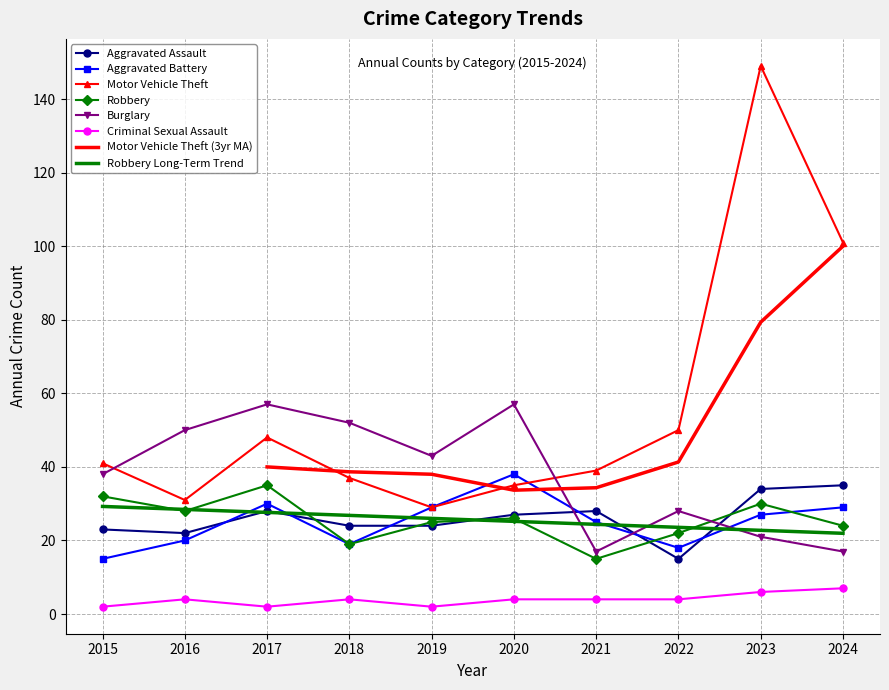

True or false: Motor Vehicle Theft and Aggravated Assault intersect in this chart.

False